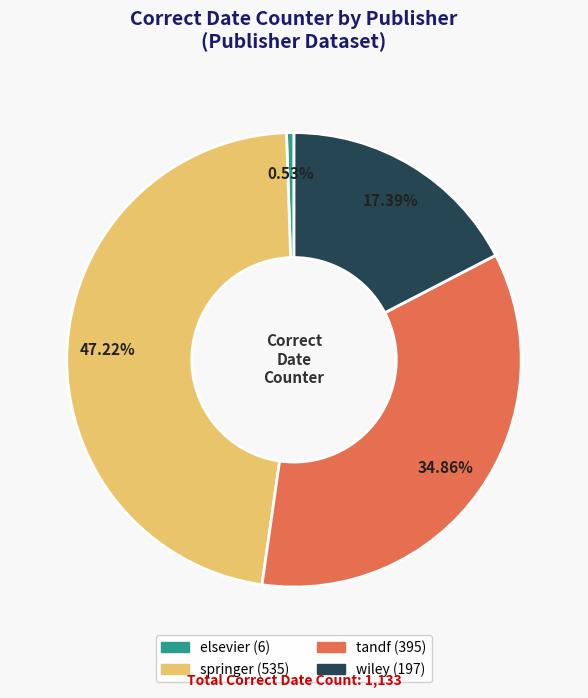

Combined, do wiley and elsevier account for over 50%?

No